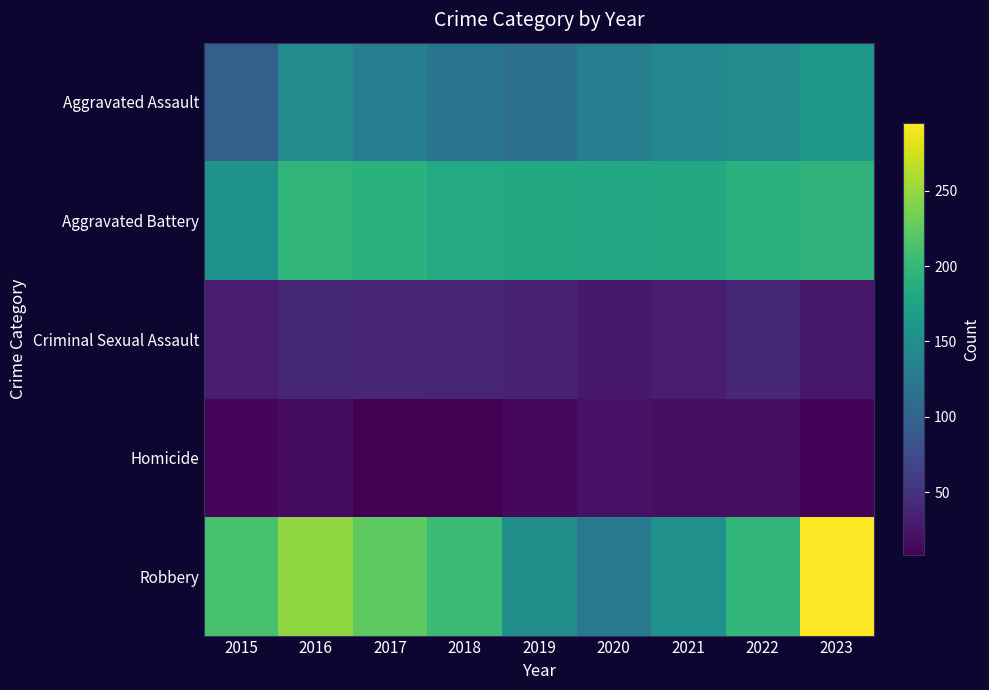

Reading left to right, transcribe all the data shown in this chart.

Aggravated Assault: 2015=95	2016=146	2017=131	2018=119	2019=113	2020=131	2021=142	2022=146	2023=161
Aggravated Battery: 2015=154	2016=196	2017=191	2018=183	2019=182	2020=180	2021=182	2022=190	2023=195
Criminal Sexual Assault: 2015=31	2016=40	2017=39	2018=38	2019=37	2020=28	2021=30	2022=40	2023=26
Homicide: 2015=13	2016=18	2017=8	2018=8	2019=14	2020=22	2021=20	2022=20	2023=11
Robbery: 2015=212	2016=247	2017=224	2018=204	2019=150	2020=124	2021=153	2022=198	2023=295